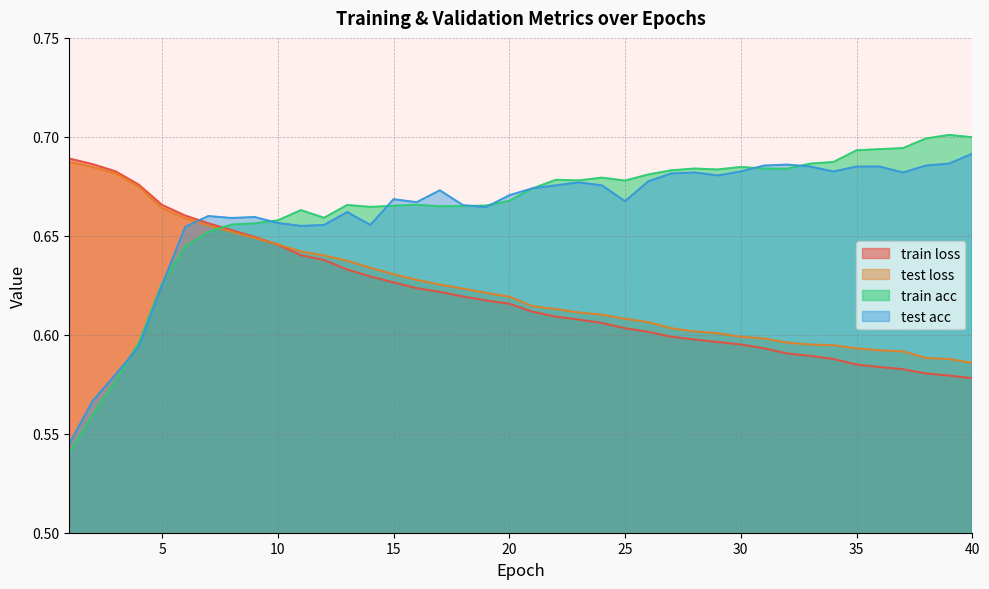

At how many categories does at least one series exceed 0?

40